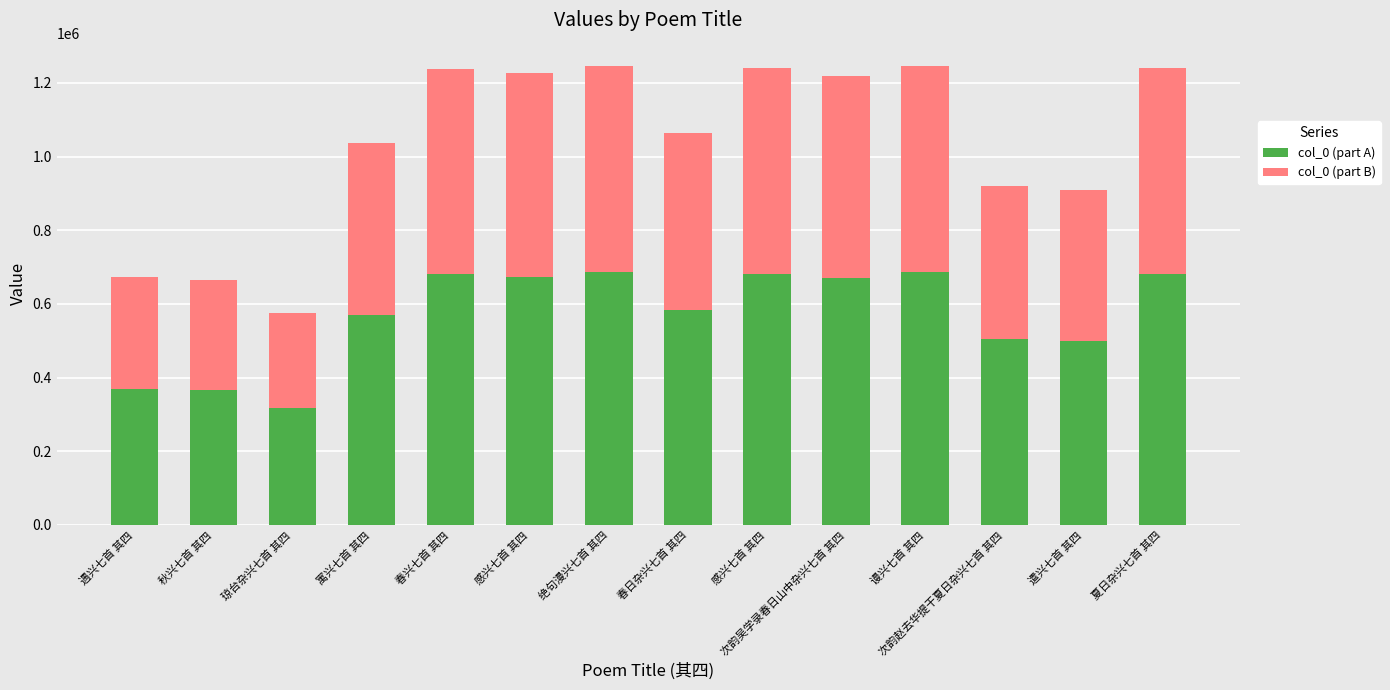

Which has a higher value, 春兴七首 其四 or 次韵赵去华提干夏日杂兴七首 其四?

春兴七首 其四